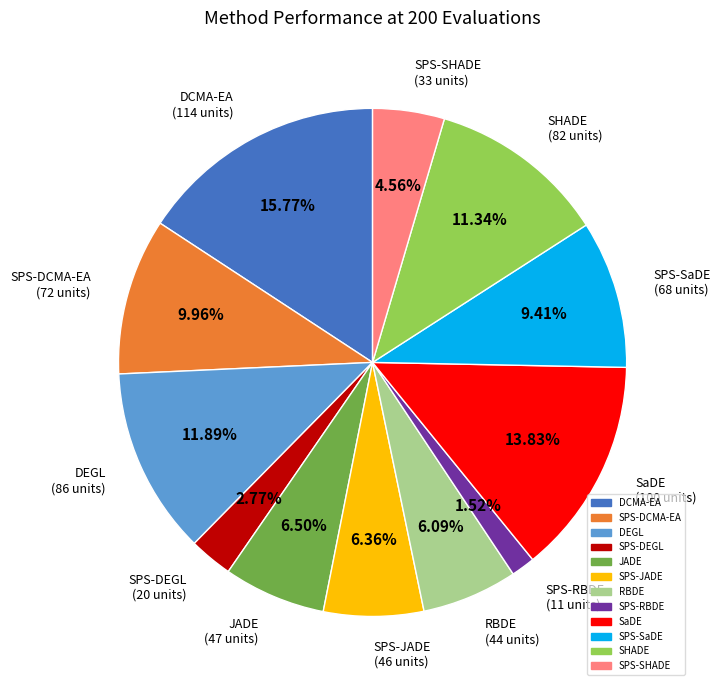

What is the ratio of the value at SPS-JADE to the value at DEGL?

0.5